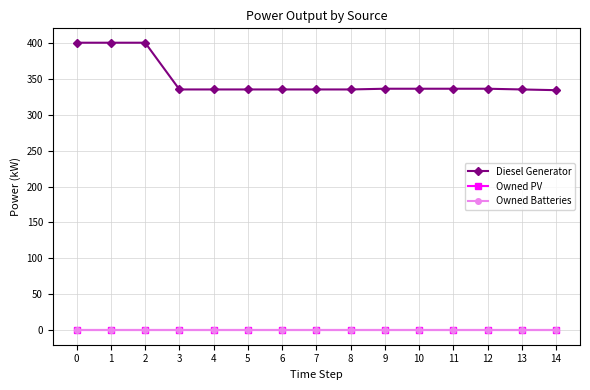

Is this an area chart (filled region under the line)?

No